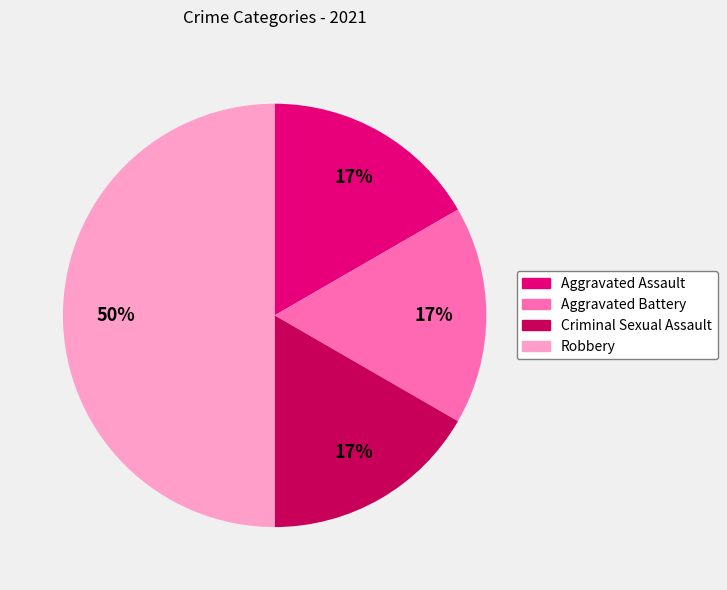

Approximately how many times larger is the value at Criminal Sexual Assault compared to Aggravated Battery?

1.0